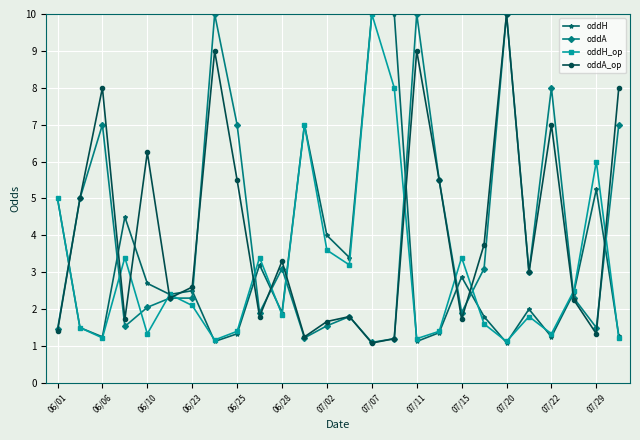

How many interior local peaks does the oddH_op series have?

8